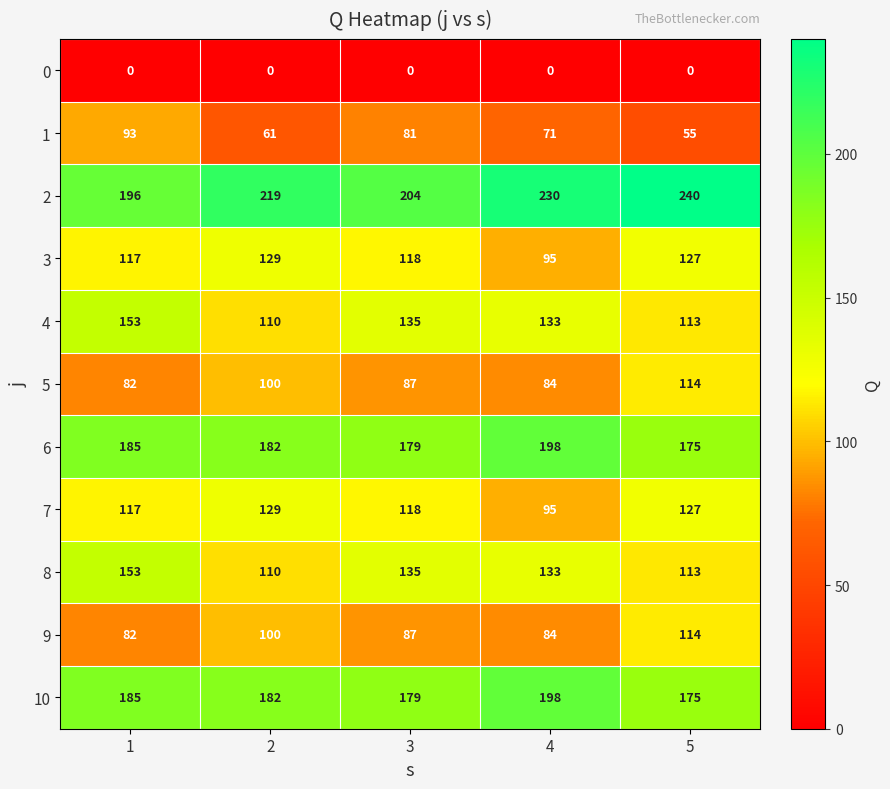

What is the difference between the second highest and minimum values in the 1 series?

26